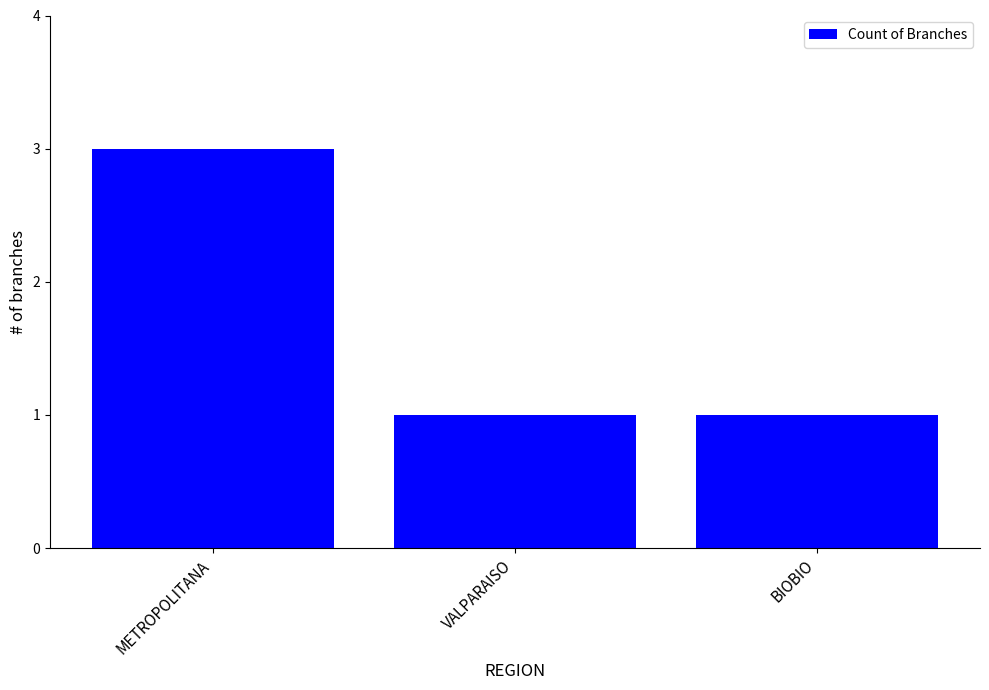

Count the number of data series in this chart.

1